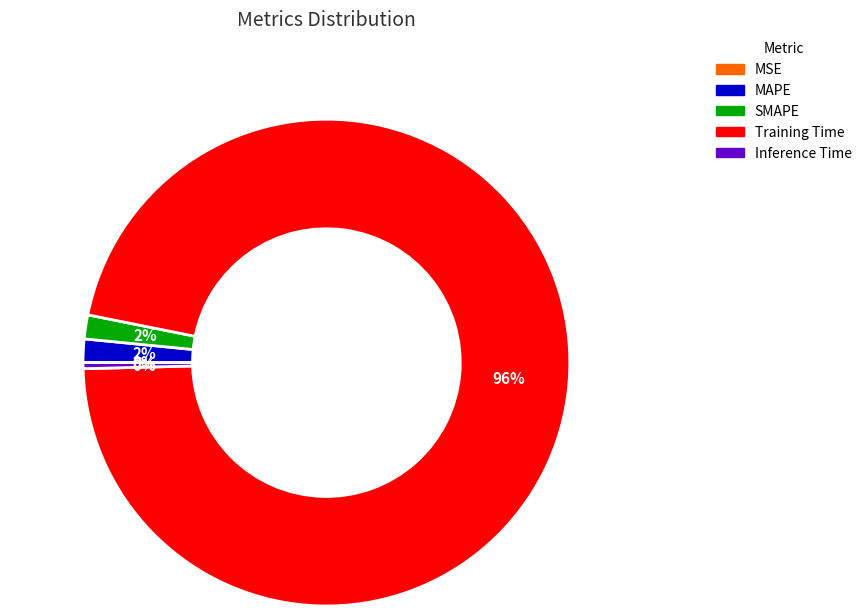

True or false: Inference Time accounts for 0% of the total.

True